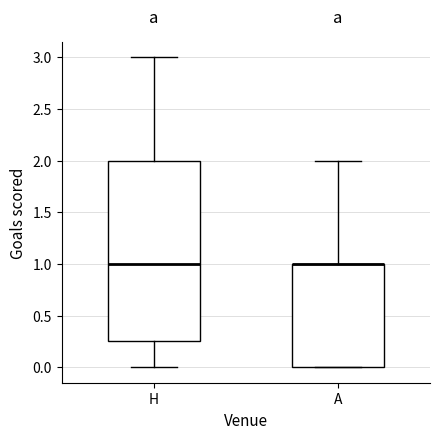

Which box is the tallest, from its lower edge to its upper edge?

H